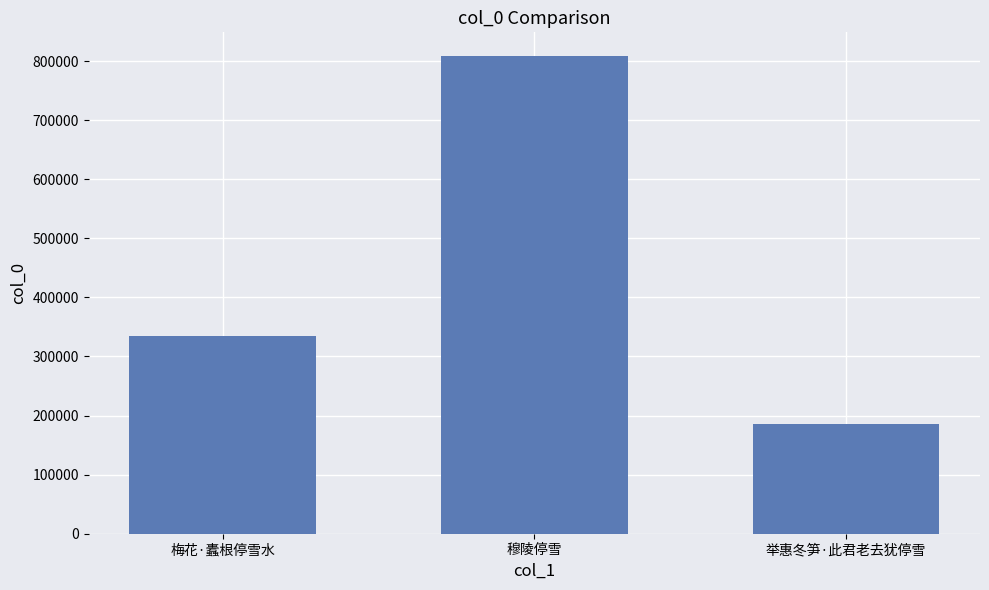

What is the approximate value at 梅花·蠹根停雪水, to the nearest 100?

334400